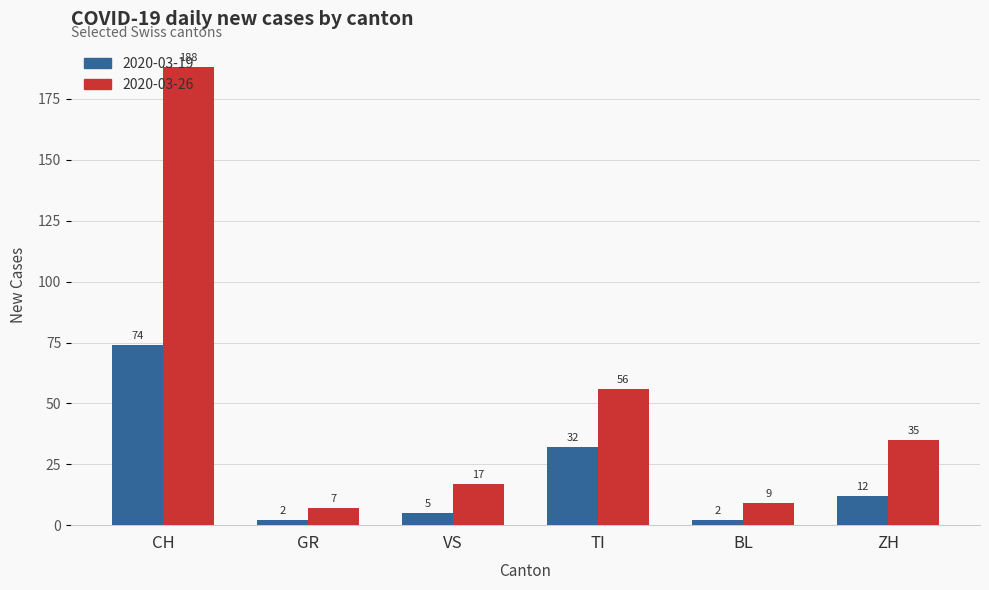

Which series changed the most between VS and TI?

2020-03-26